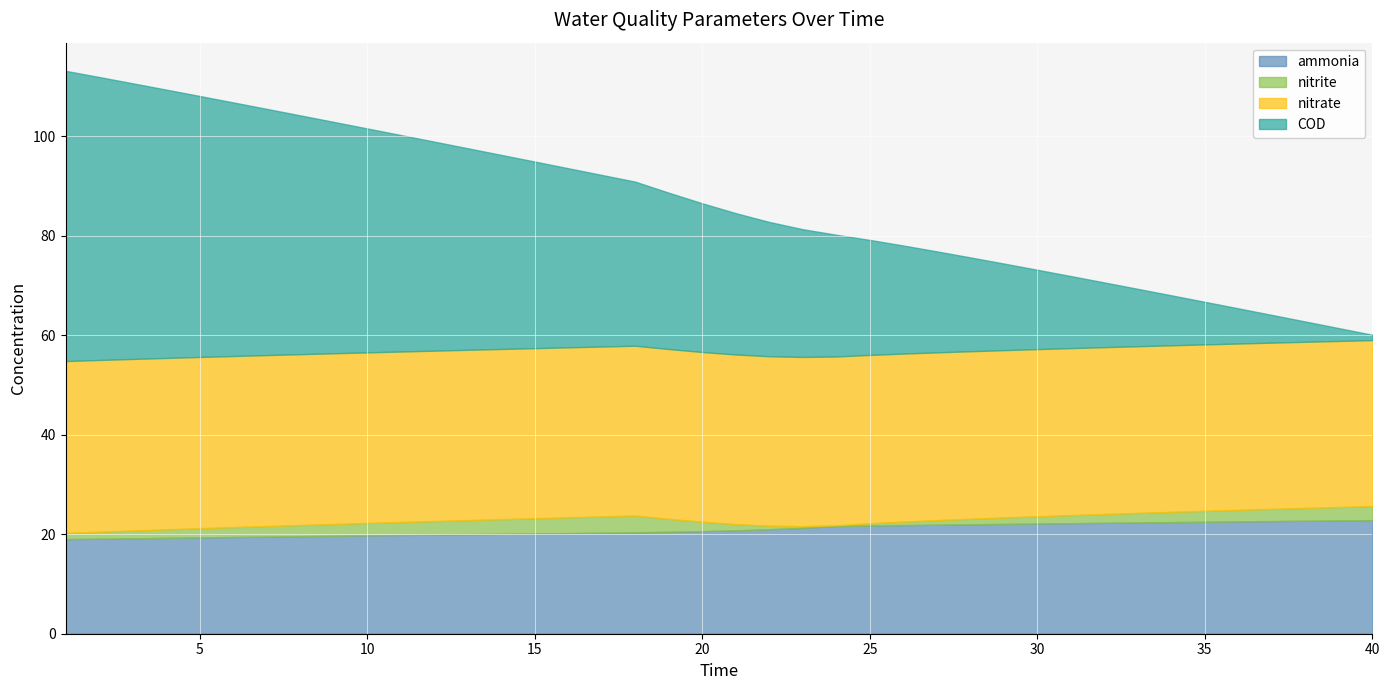

What are all the series names shown in the legend?

ammonia, nitrite, nitrate, COD